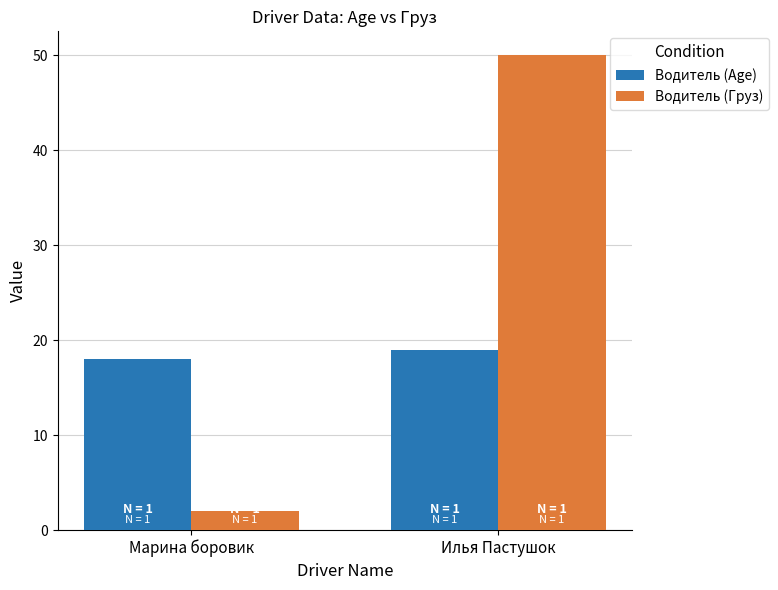

Does the chart contain stacked bars?

No